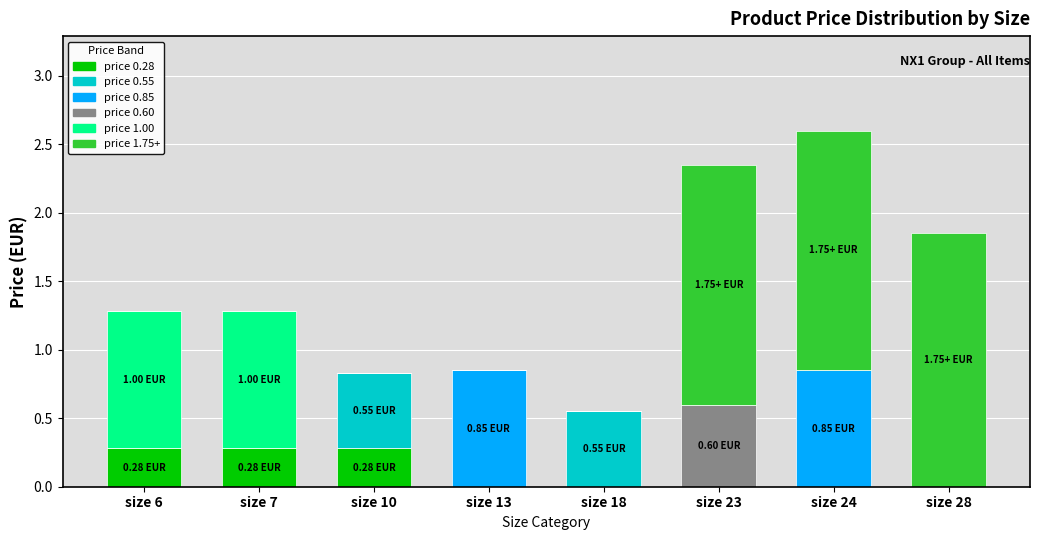

Is it true that price 0.28 equals 0.1 at size 23?

False